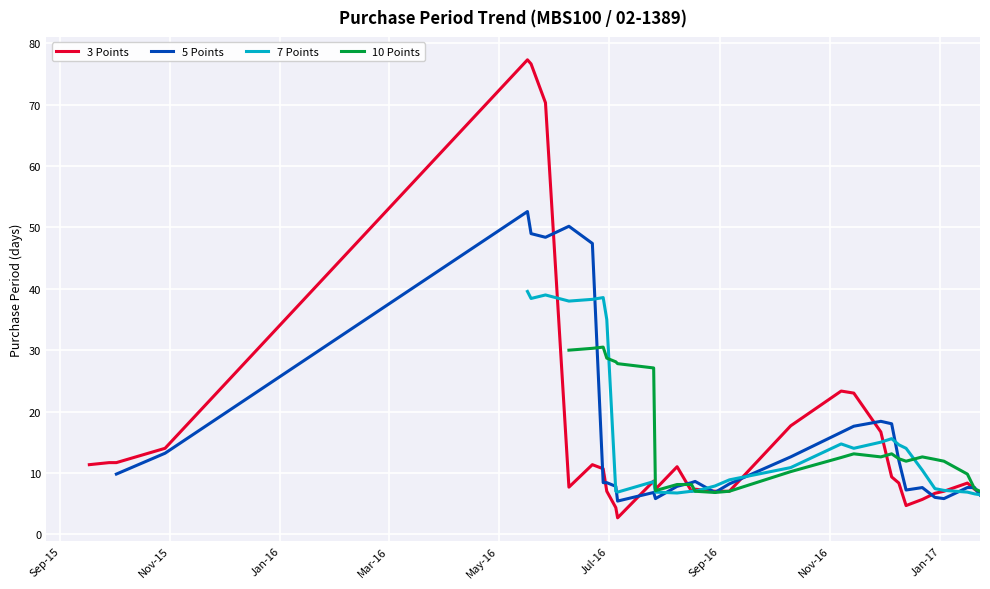

Does the chart display data point markers on the line(s)?

No